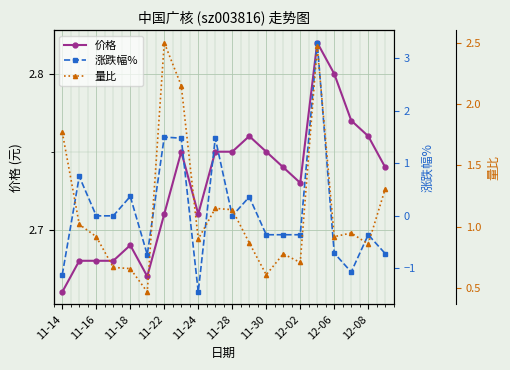

True or false: 价格 has more than 2 points higher than both neighbors.

True